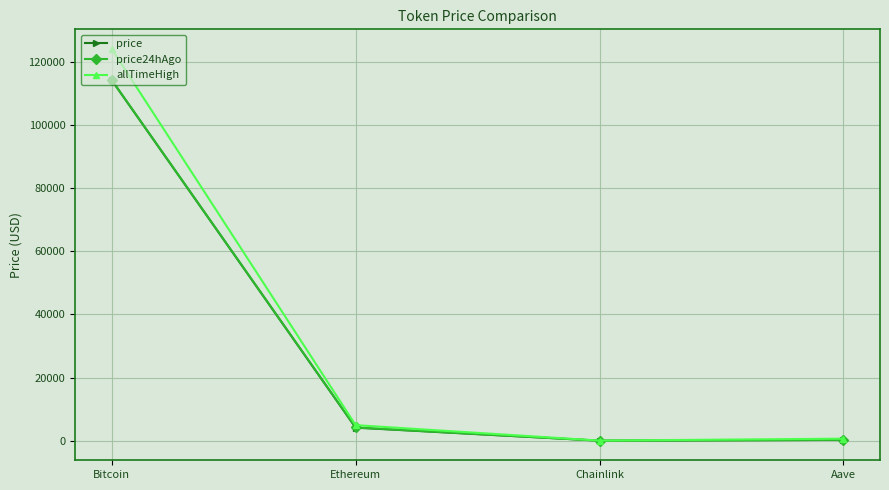

Where is price24hAgo nearest to the value 57150?

Ethereum